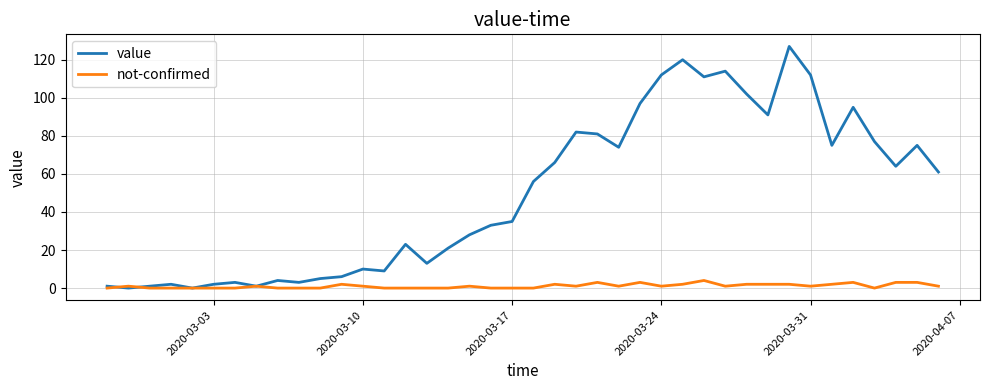

What is the maximum value shown in the chart?

127